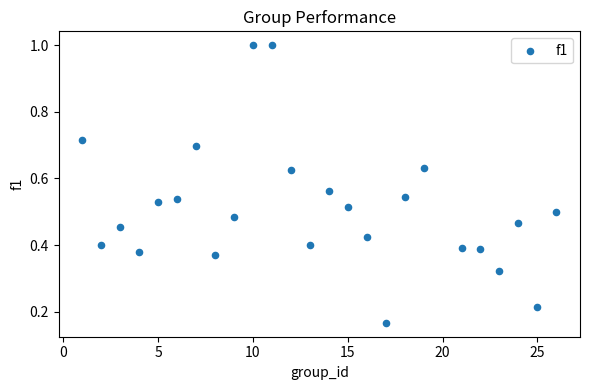

What is the range of Y values (max minus min)?

0.8